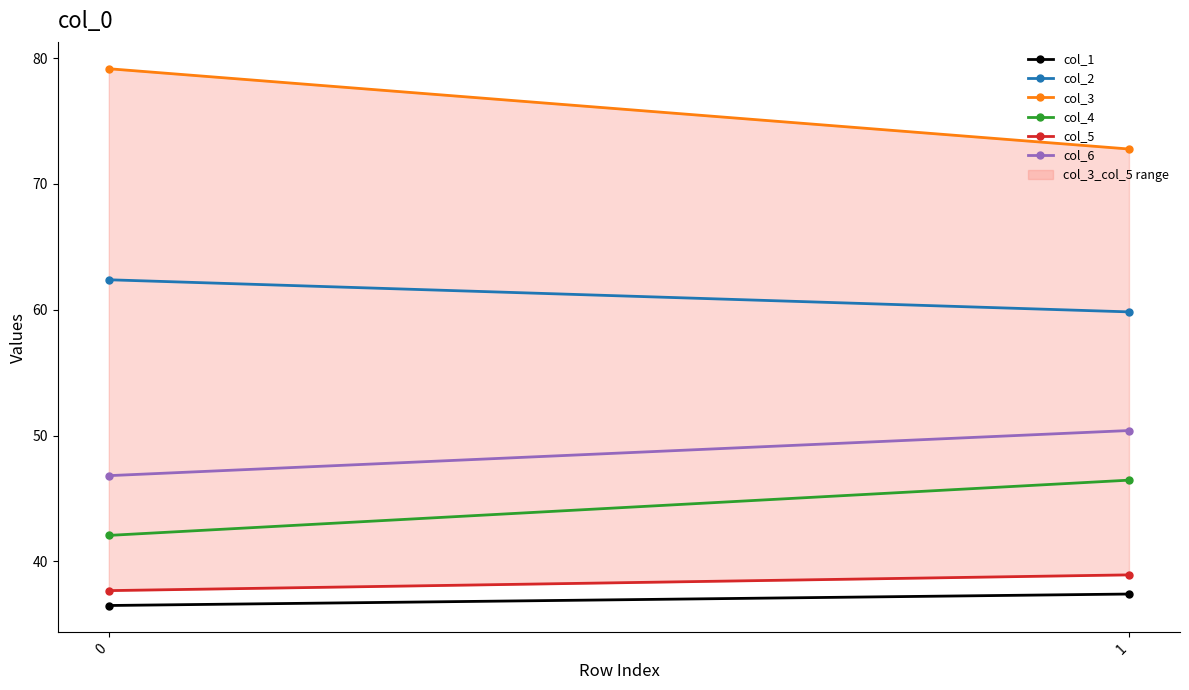

What is the total value across all series at 1?

305.8